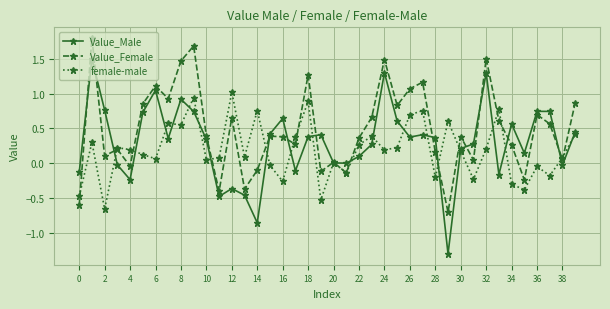

How many distinct data groups are displayed?

3